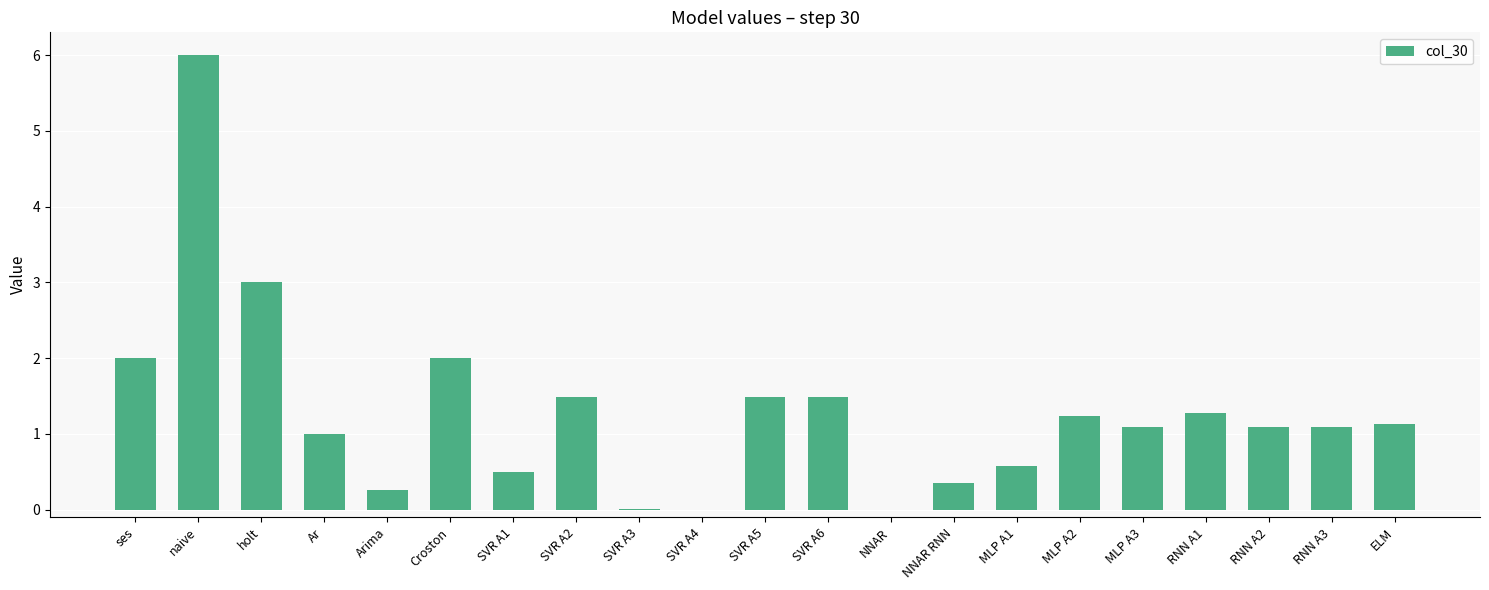

What is the sum of the values at Arima and ses?

2.3